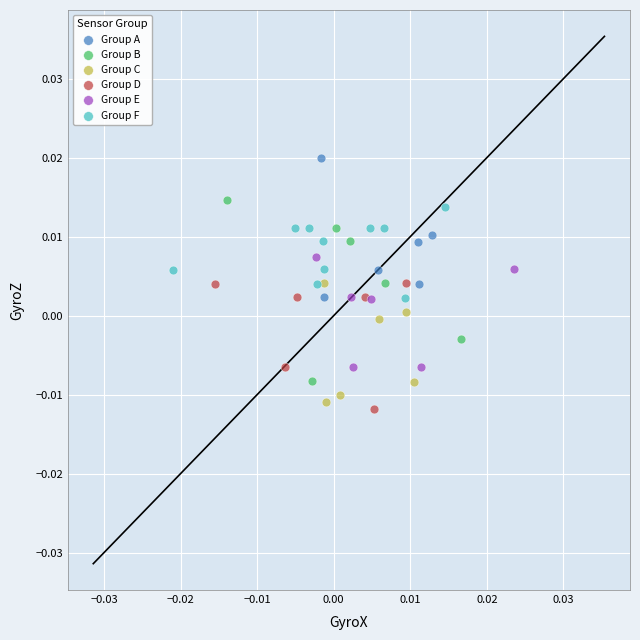

Which series contains the highest Y value?

Group A